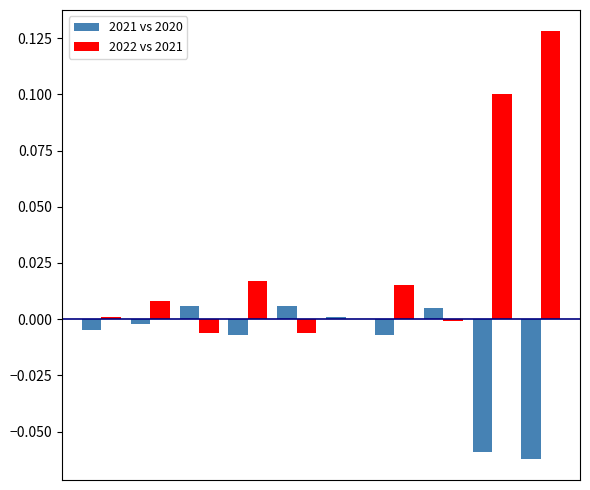

Which series has the largest total across all categories?

2022 vs 2021